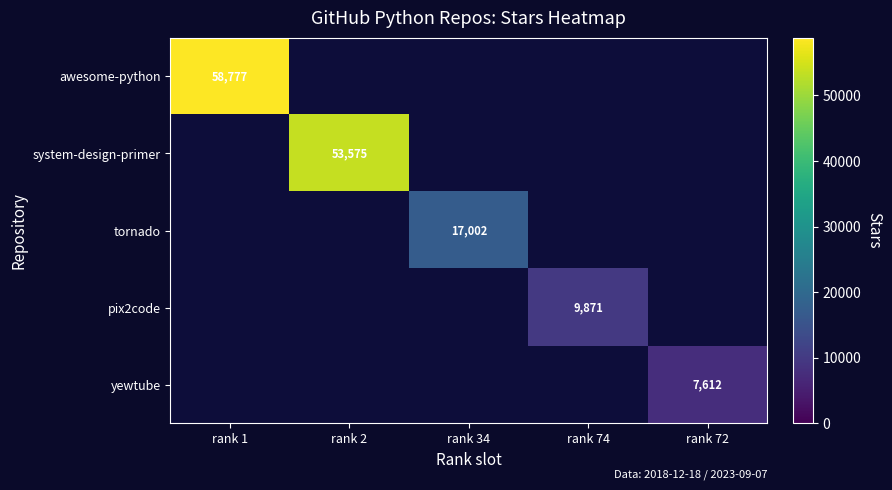

What is the spread (max minus min) of values at rank 2?

53575